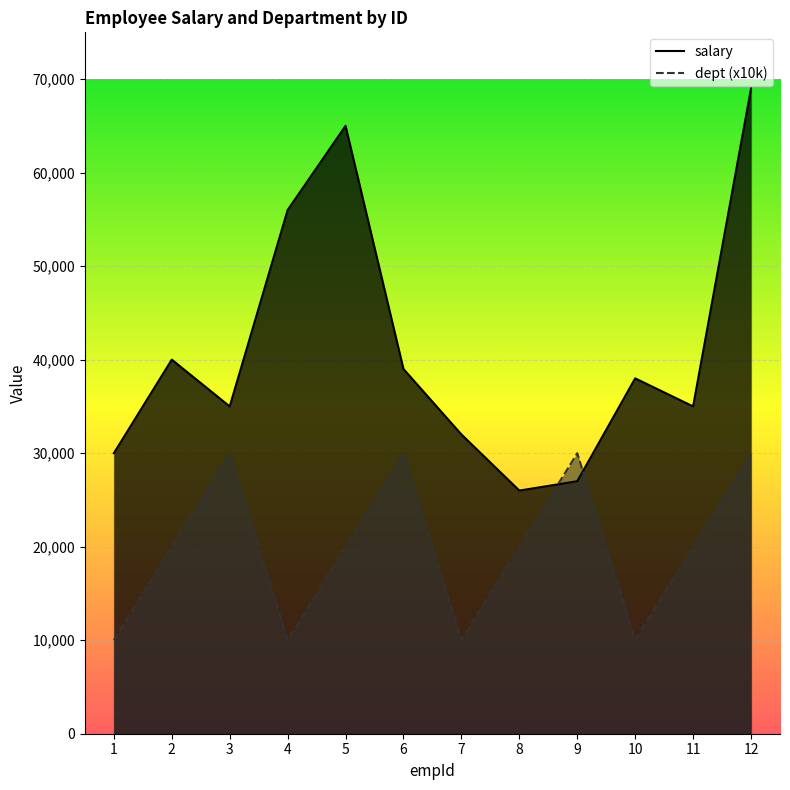

Reading right to left, list all the values displayed in this chart.

salary: 69000	35000	38000	27000	26000	32000	39000	65000	56000	35000	40000	30000
dept (x10k): 30000	20000	10000	30000	20000	10000	30000	20000	10000	30000	20000	10000